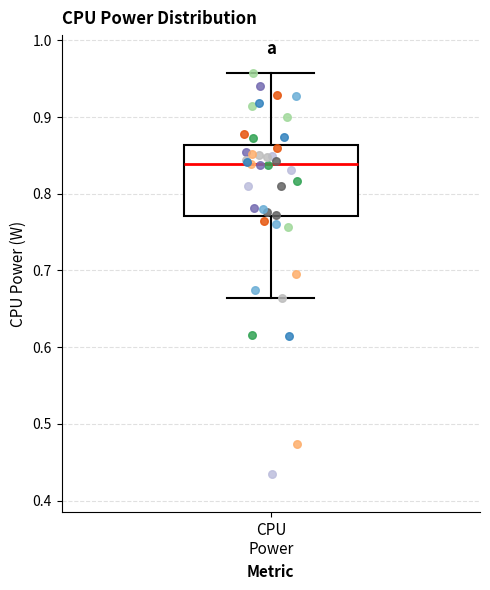

Transcribe this box plot: give where the median line is, the range the box spans, and where the two whiskers end, as read against the y-axis. The values are not printed on the chart, so give them approximately, as read against the axis.

median 0.84, box 0.77 to 0.86, whiskers 0.66 to 0.96